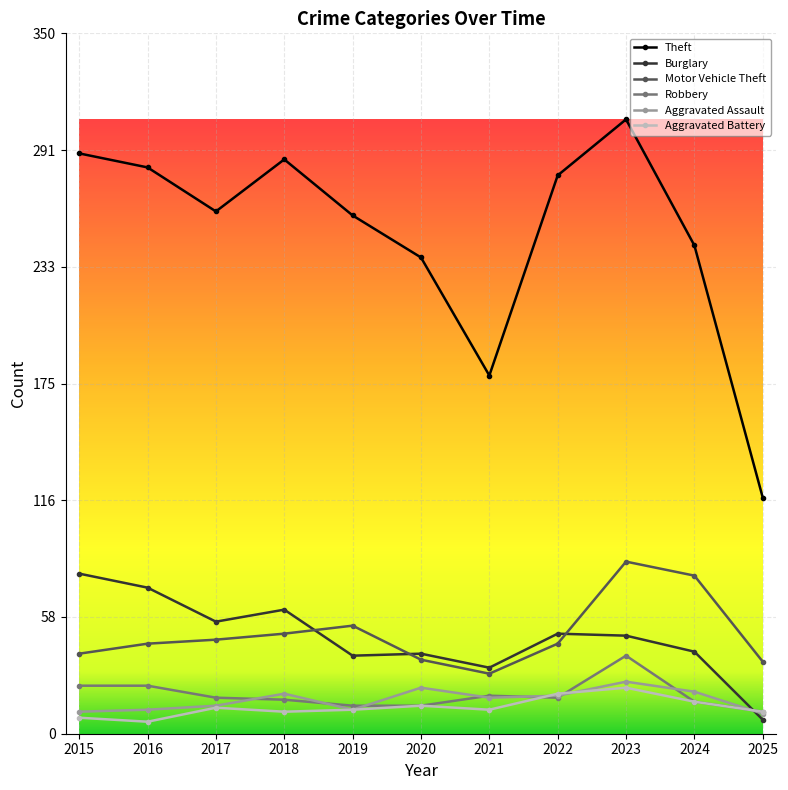

Which series has the widest spread of values?

Theft